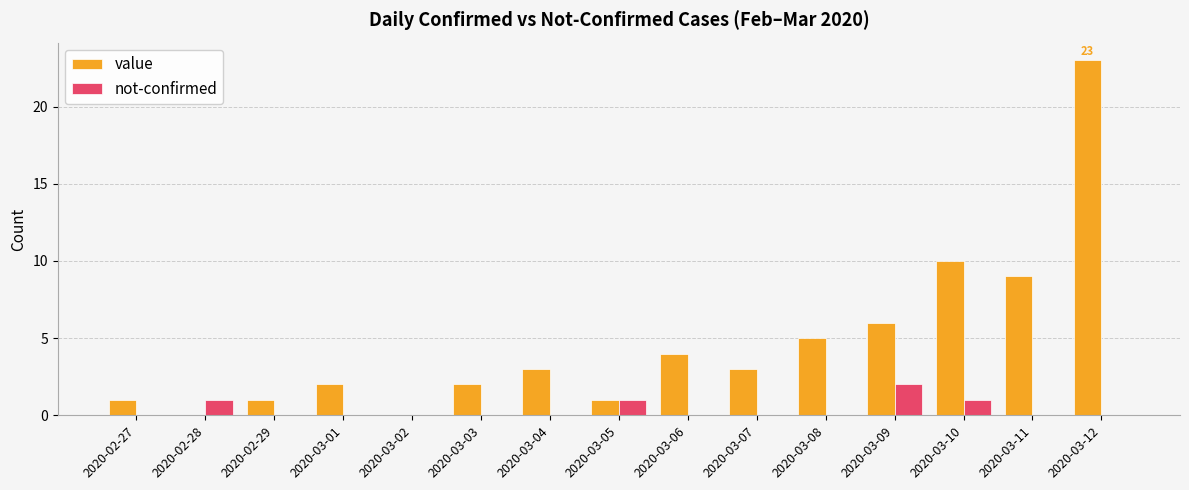

What is the greatest value displayed?

23